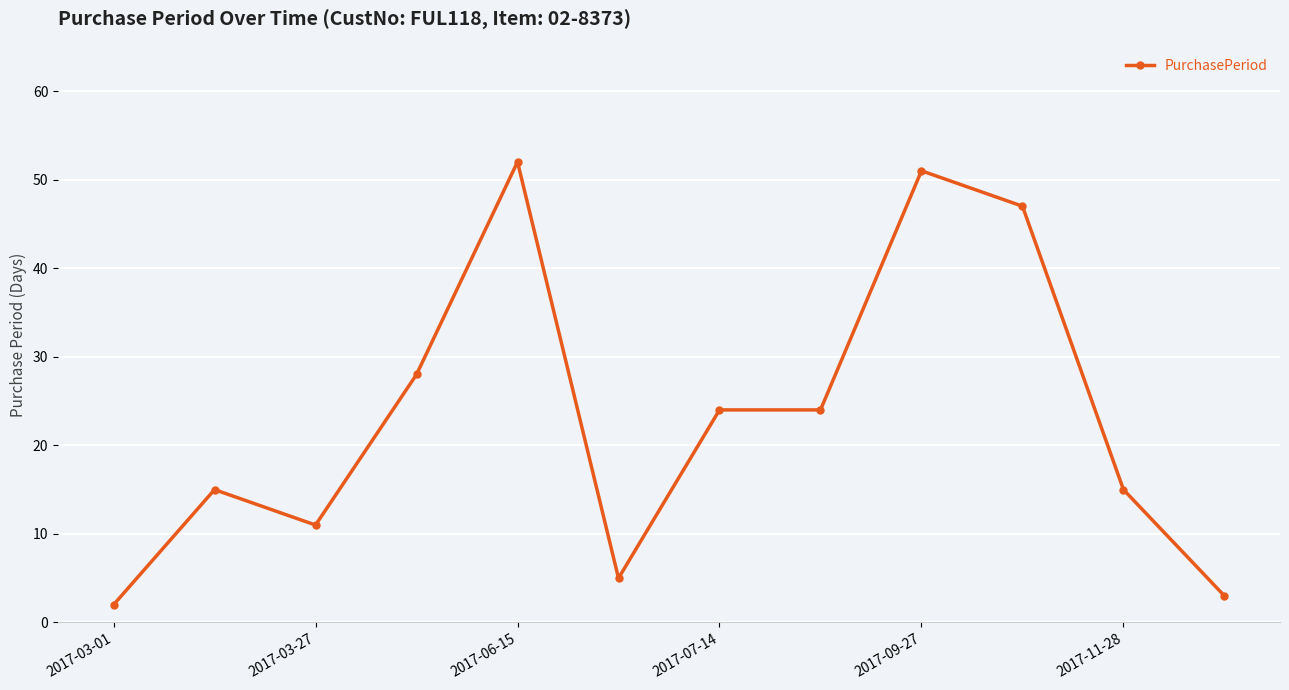

What is the value of the 8th point from the left?

24